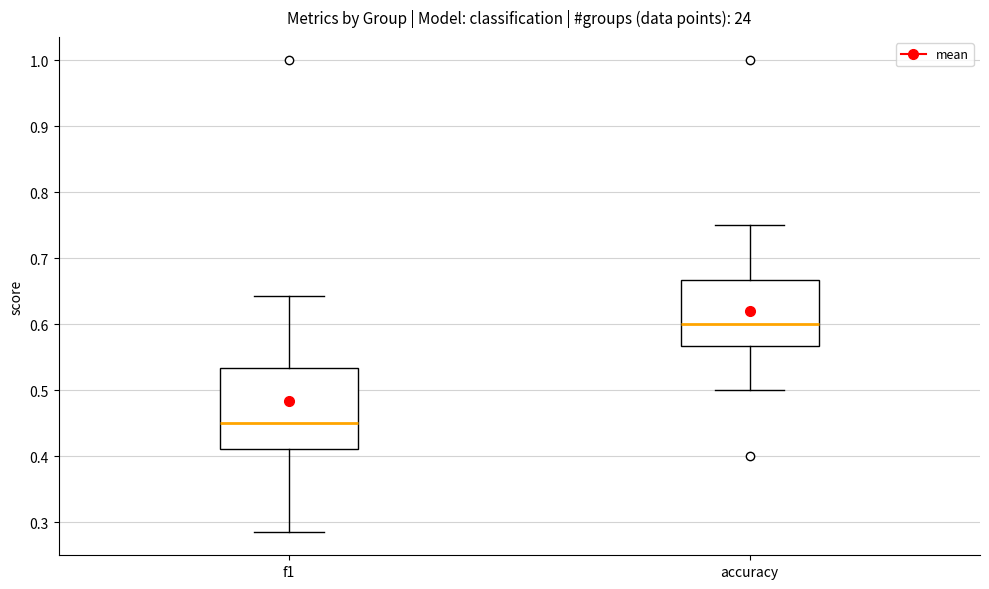

Which box is the tallest, from its lower edge to its upper edge?

f1